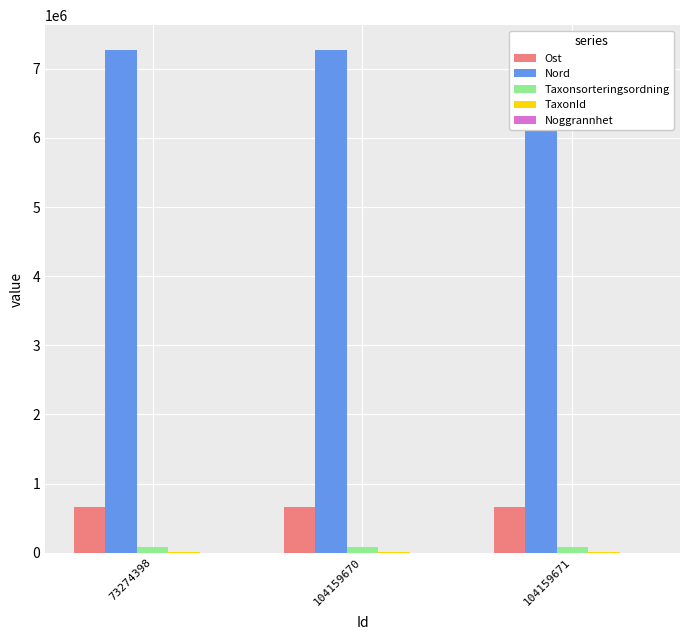

The value of Ost at 104159670 is 401061.2. True or false?

False